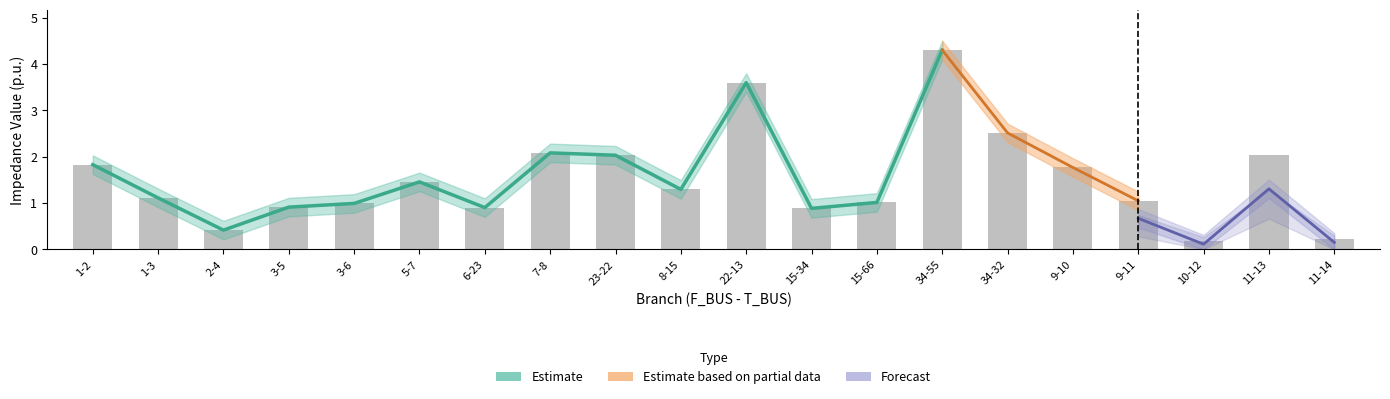

How many data points in BR_R_upper are above 1?

17